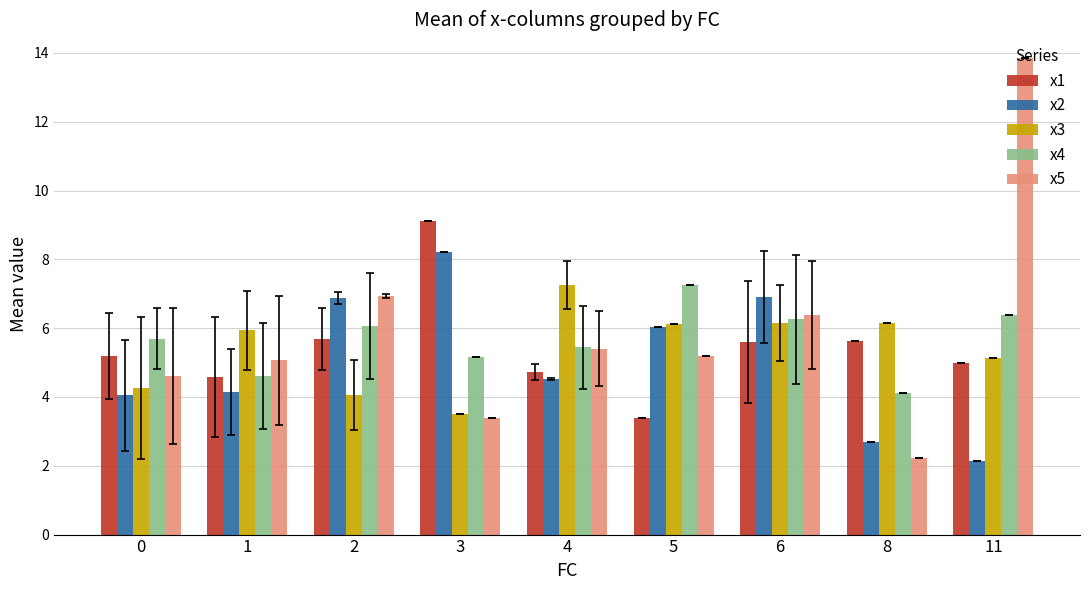

How many groups of bars are there?

9